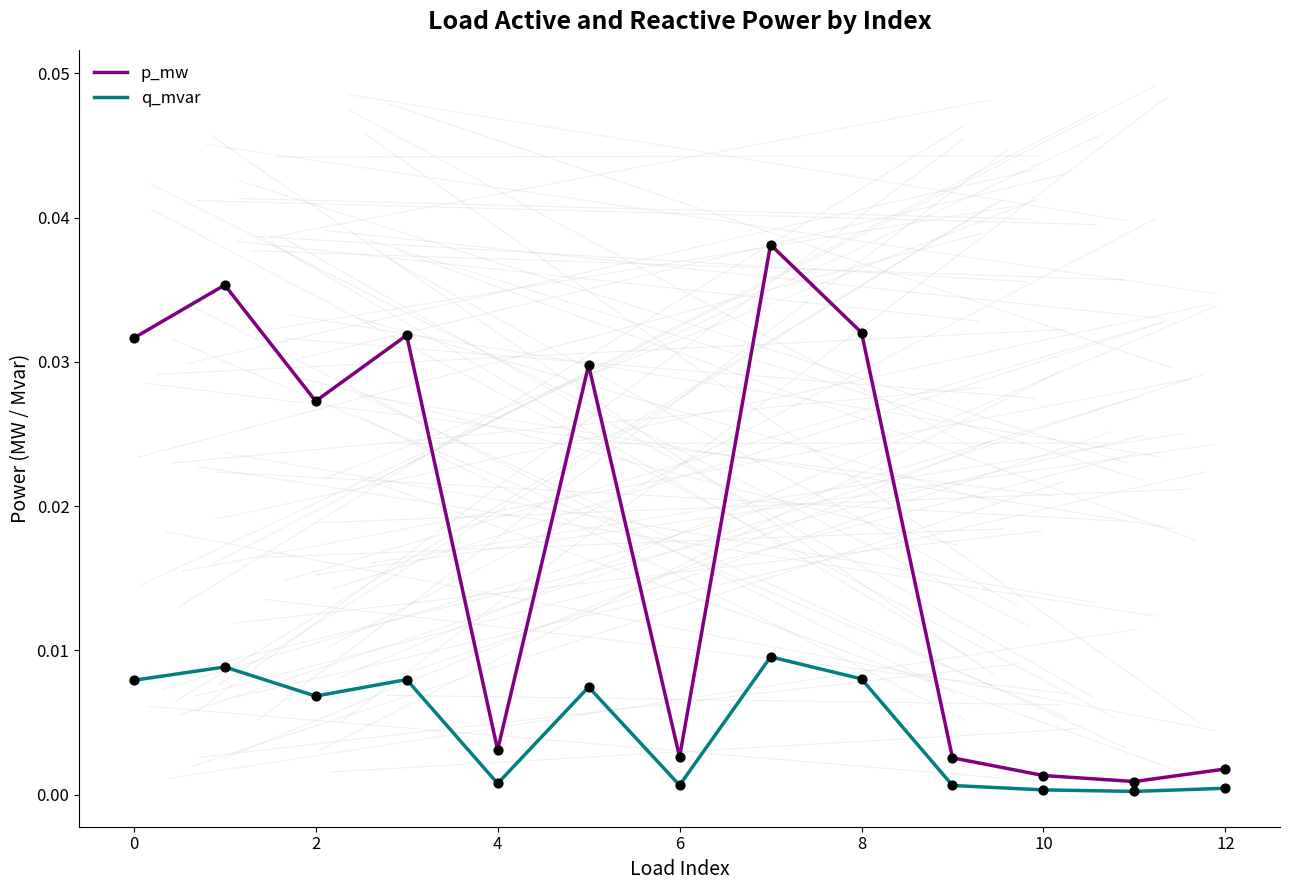

Which series has the largest range (max minus min)?

p_mw